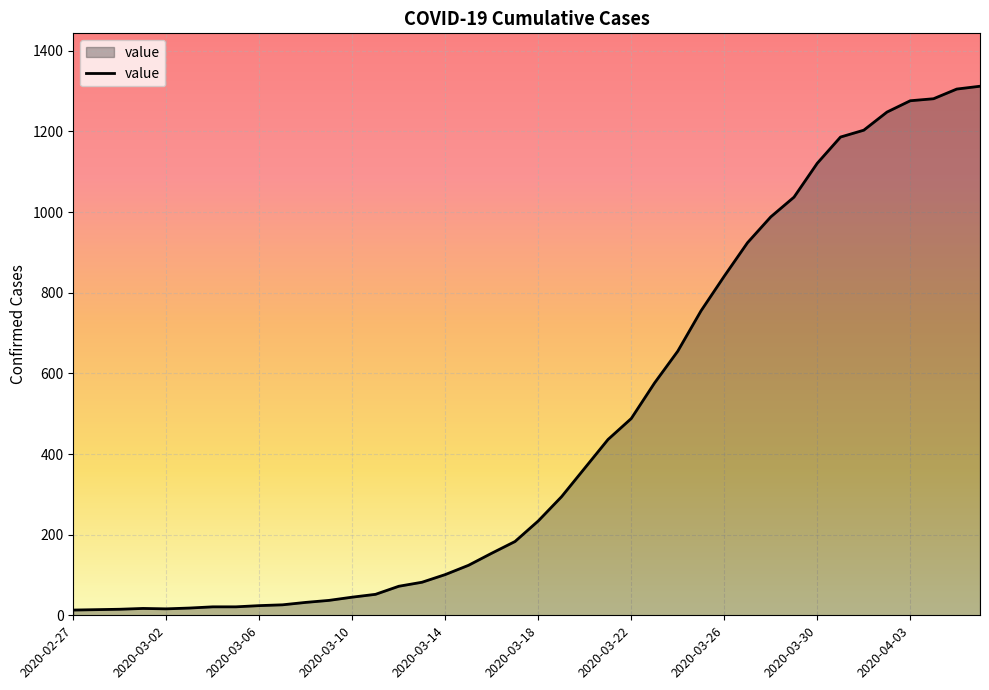

What is the maximum value shown in the chart?

1312